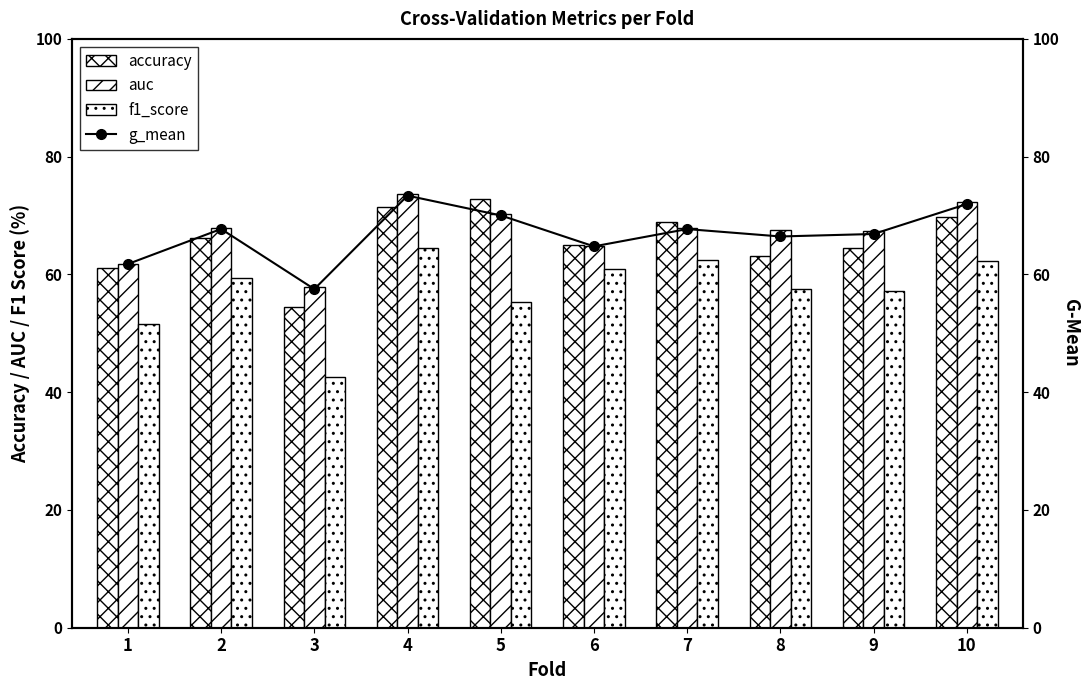

True or false: accuracy has a value of 1.1 at 9.

False